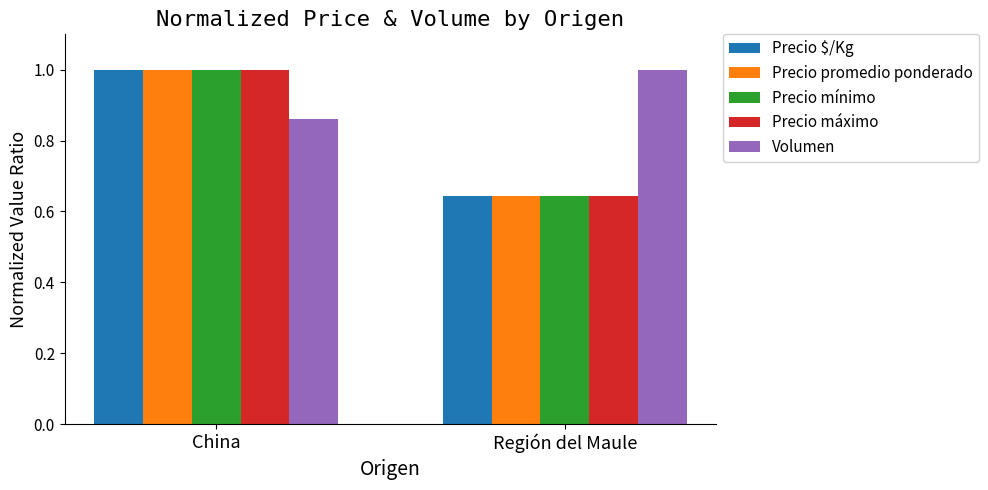

What are all the series names shown in the legend?

Precio $/Kg, Precio promedio ponderado, Precio mínimo, Precio máximo, Volumen